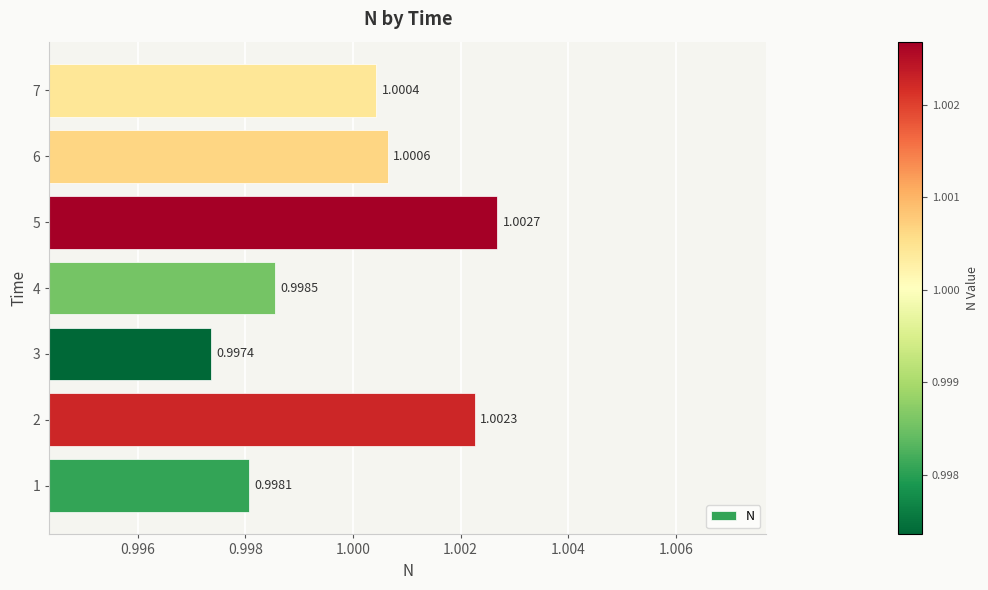

What is the sum of all values?

7.0